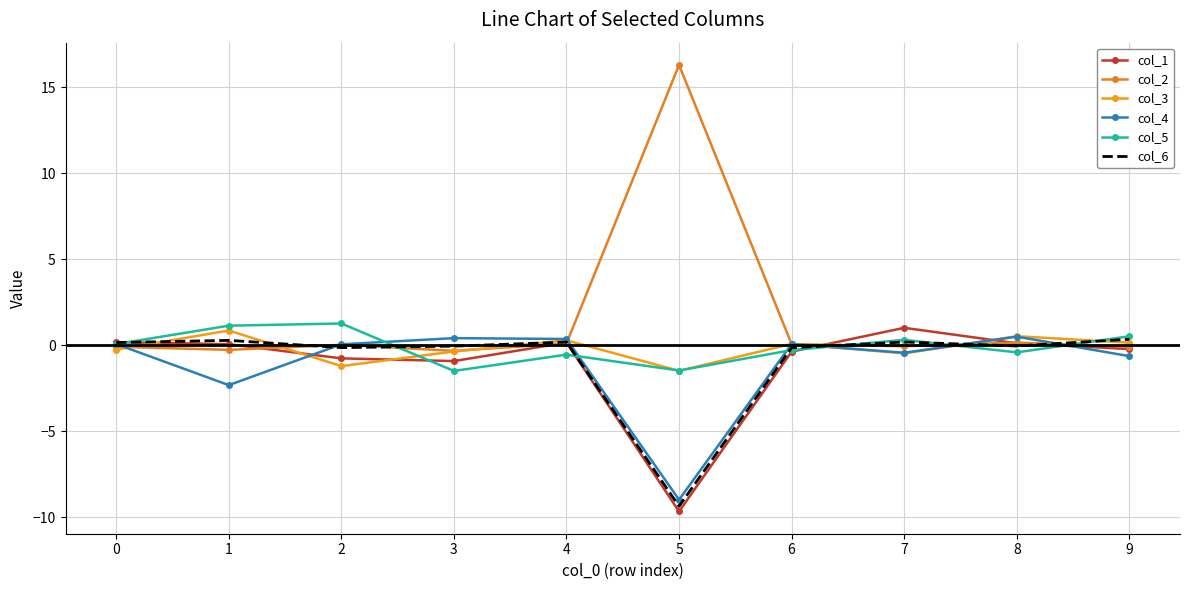

What is the average value of the col_4 series?

-1.1